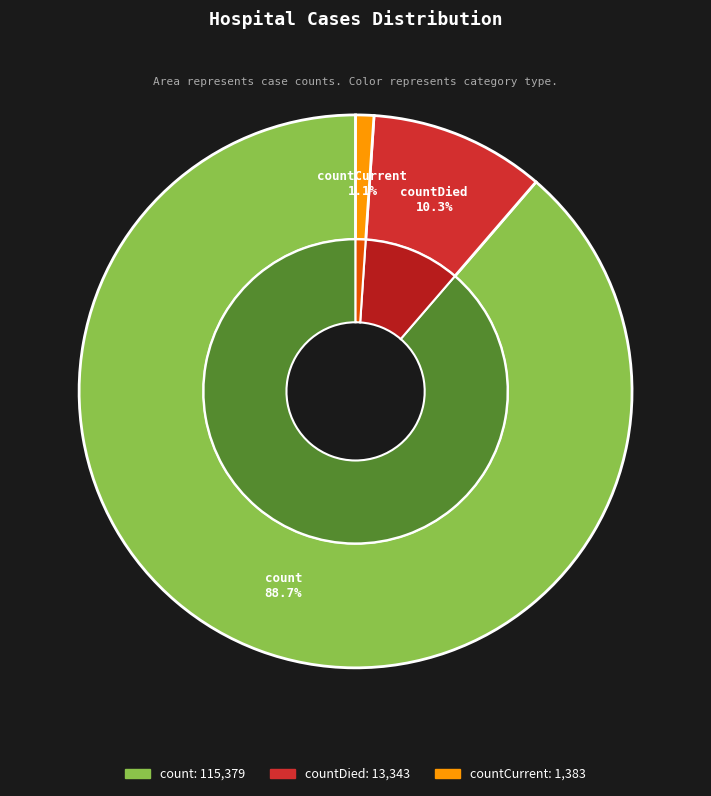

What is the smallest slice in the pie chart?

countCurrent